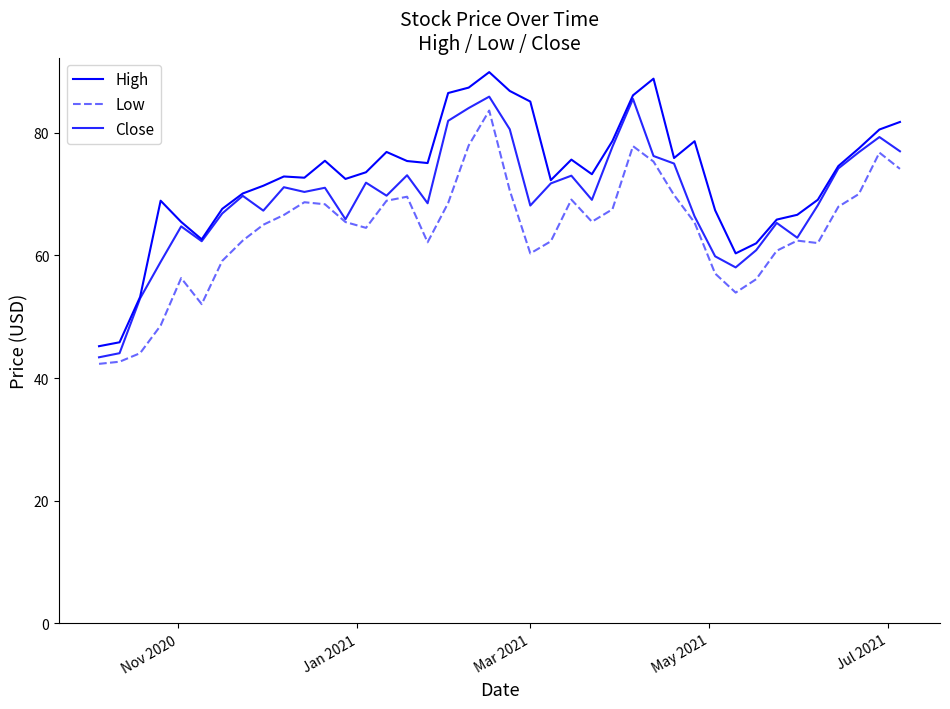

How many lines are shown in the chart?

3